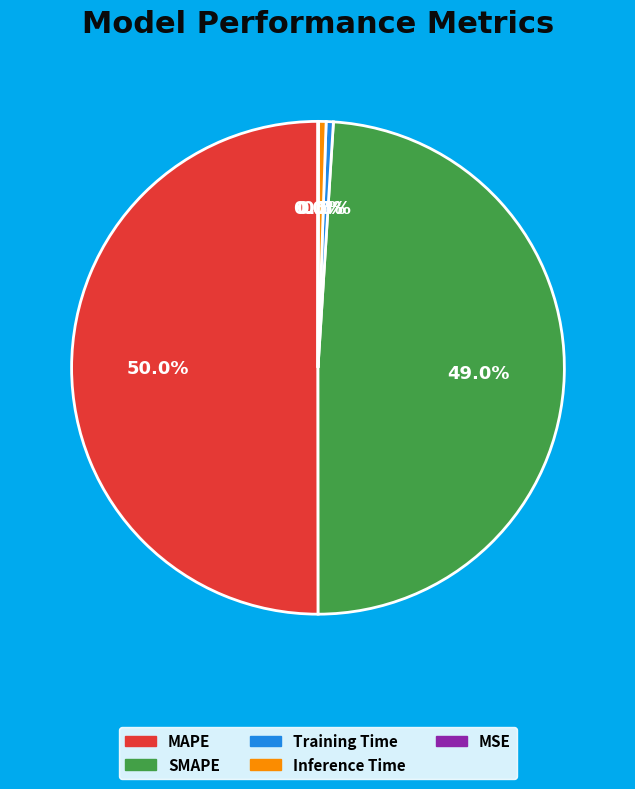

Combined, what portion of the pie is Inference Time and MAPE?

50.5%